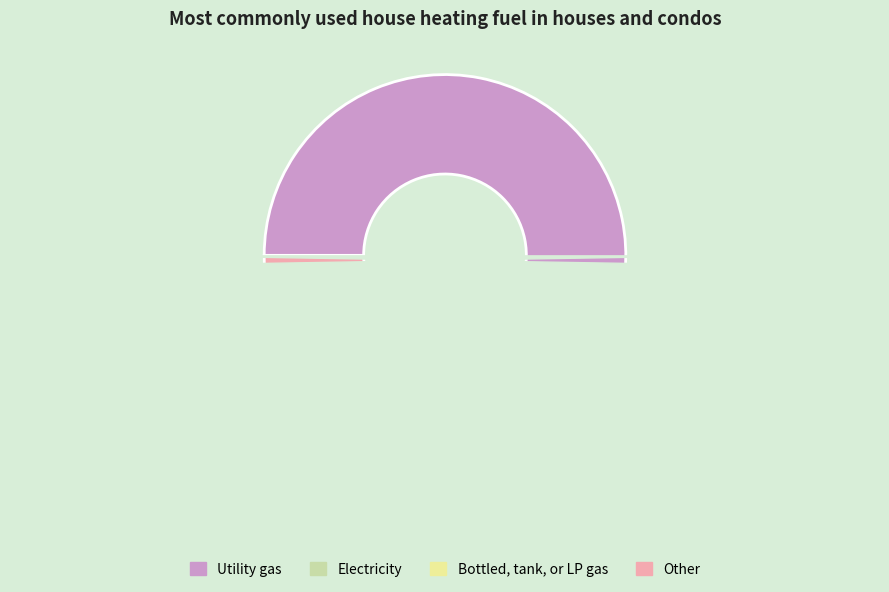

Is there any slice that represents more than half of the pie?

Yes